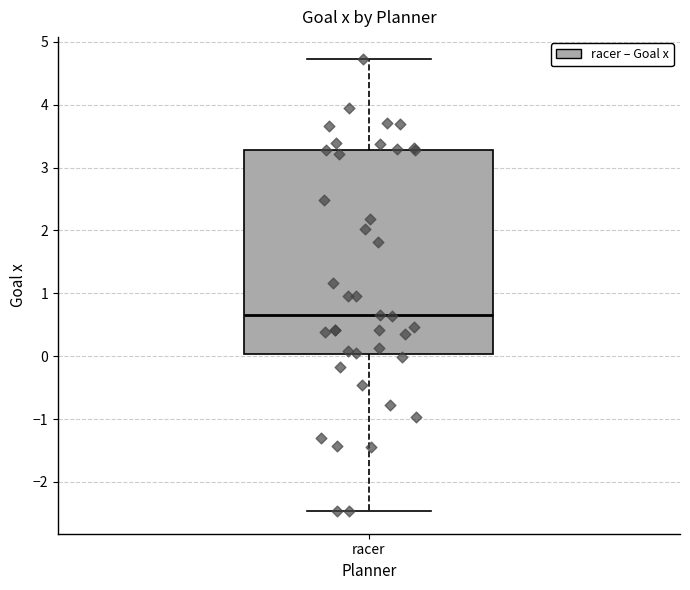

Read this box plot against the y-axis: the position of the median line, the range covered by the box, and the ends of both whiskers. The values are not printed on the chart, so give them approximately, as read against the axis.

median 0.6, box 0.0 to 3.3, whiskers -2.5 to 4.7